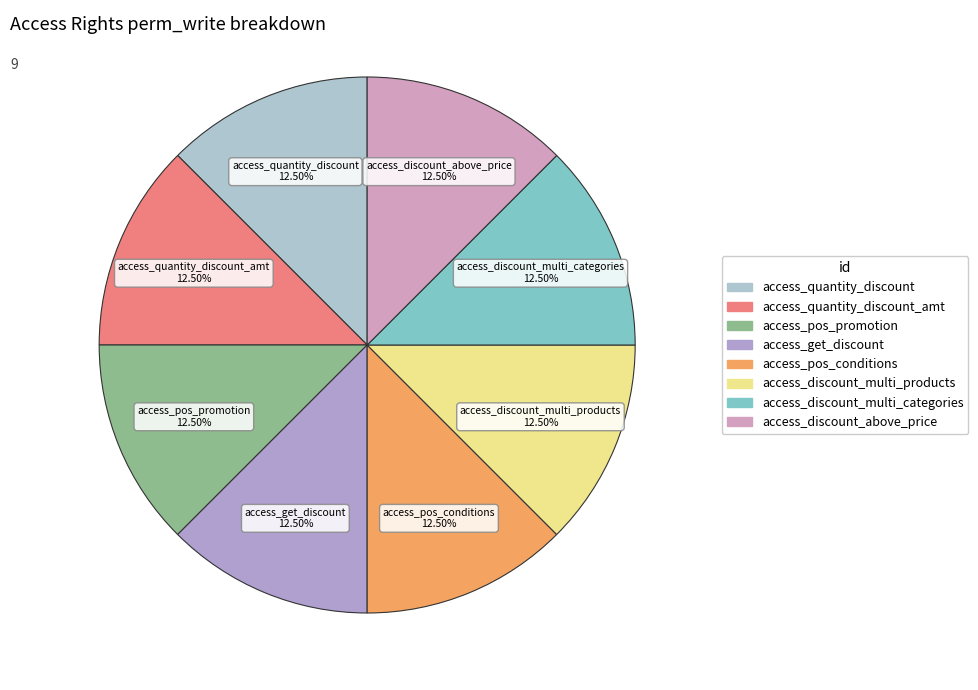

Which slice is the largest?

access_quantity_discount